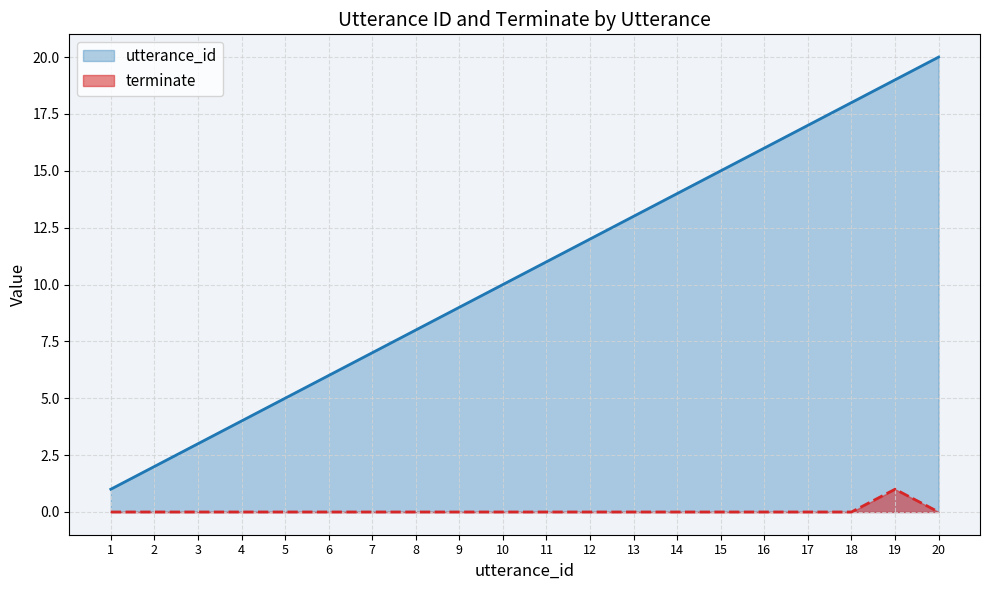

The terminate series shows 0 at 1. True or false?

True